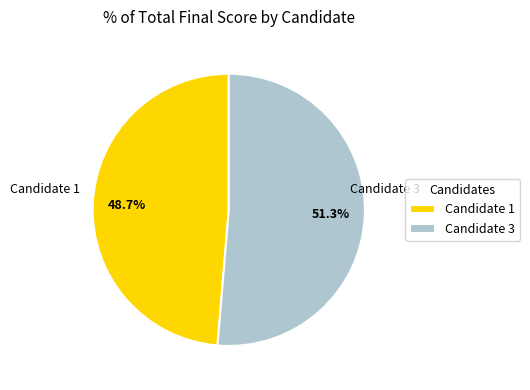

How many segments does this pie chart have?

2